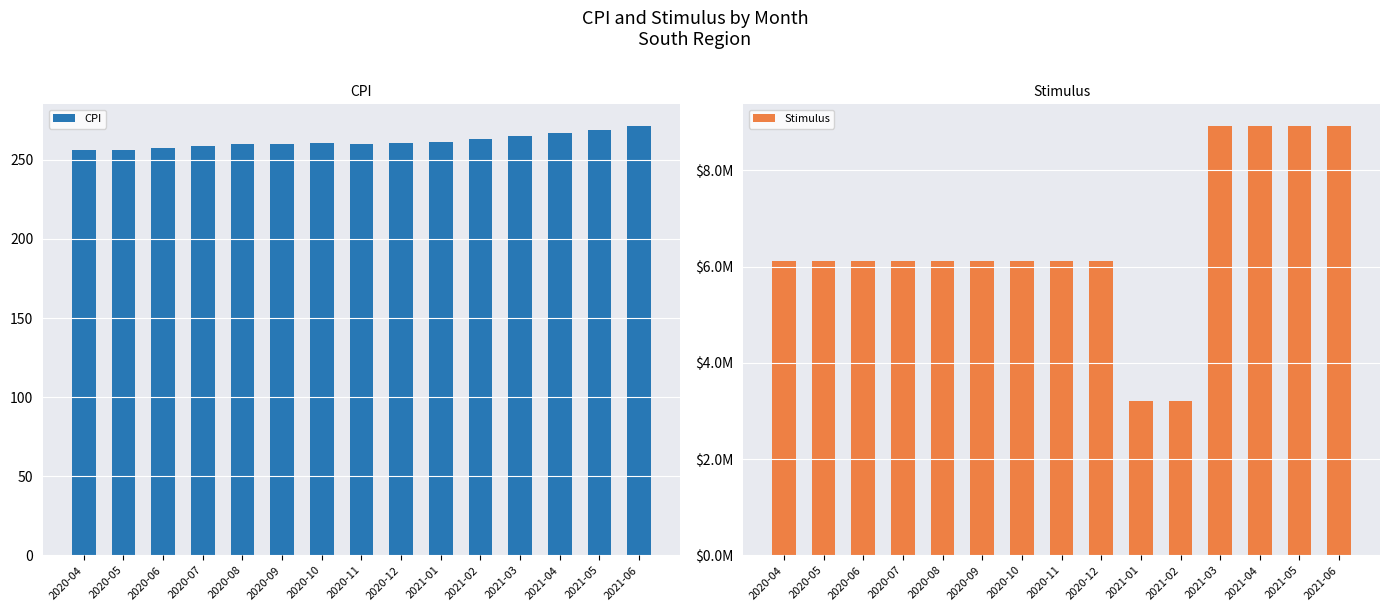

What is the maximum value shown in the chart?

8932882.4